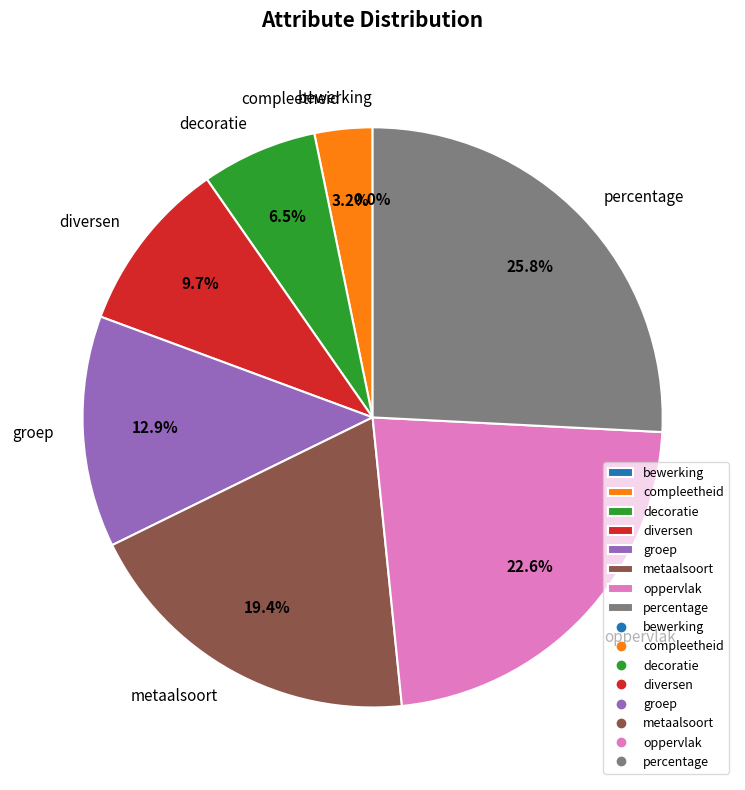

To the nearest percent, what is the difference between the largest and smallest slice percentages?

26%